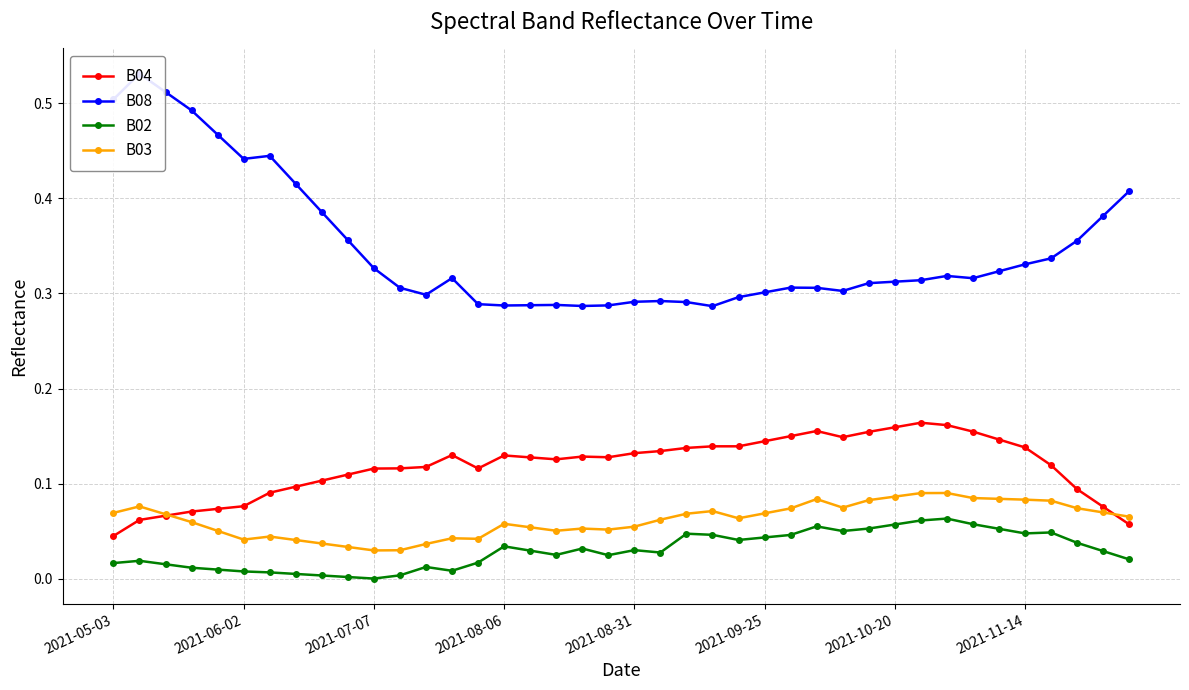

What is the total value across all series at 39?

0.6